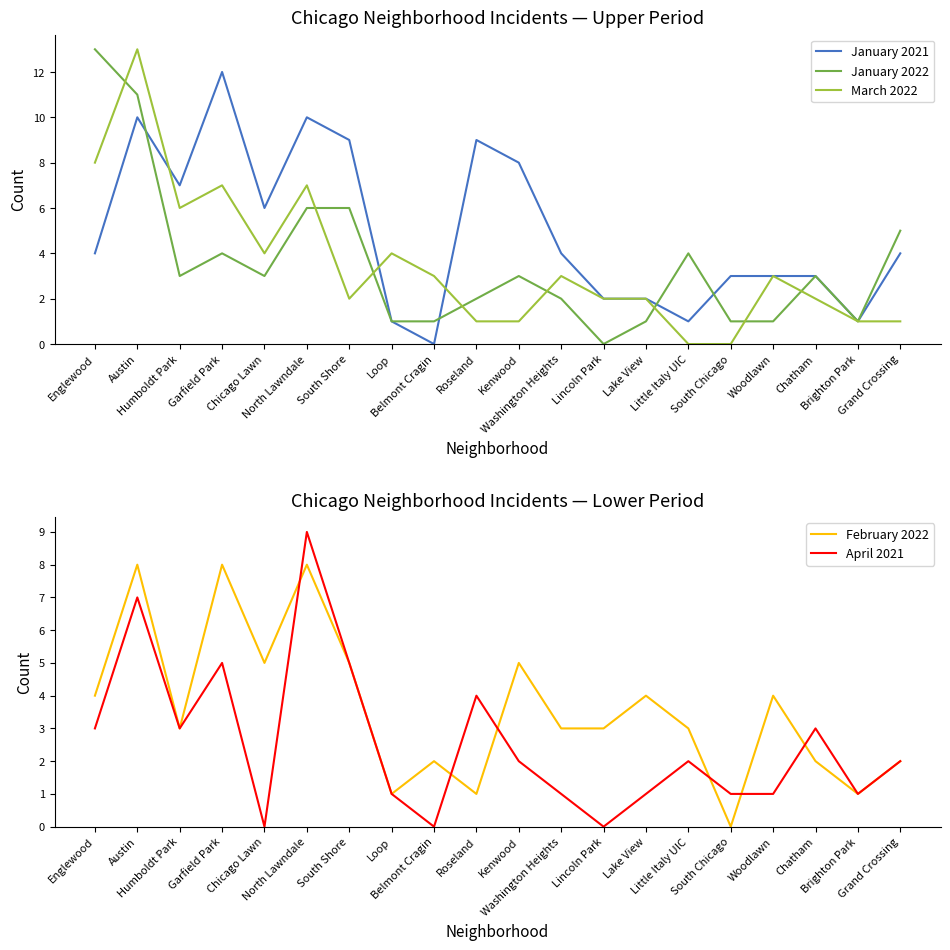

Which series has the largest total across all categories?

January 2021